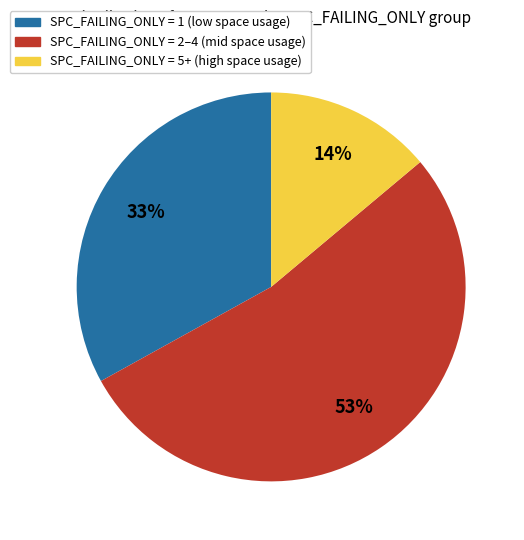

Is there any slice that represents more than half of the pie?

Yes